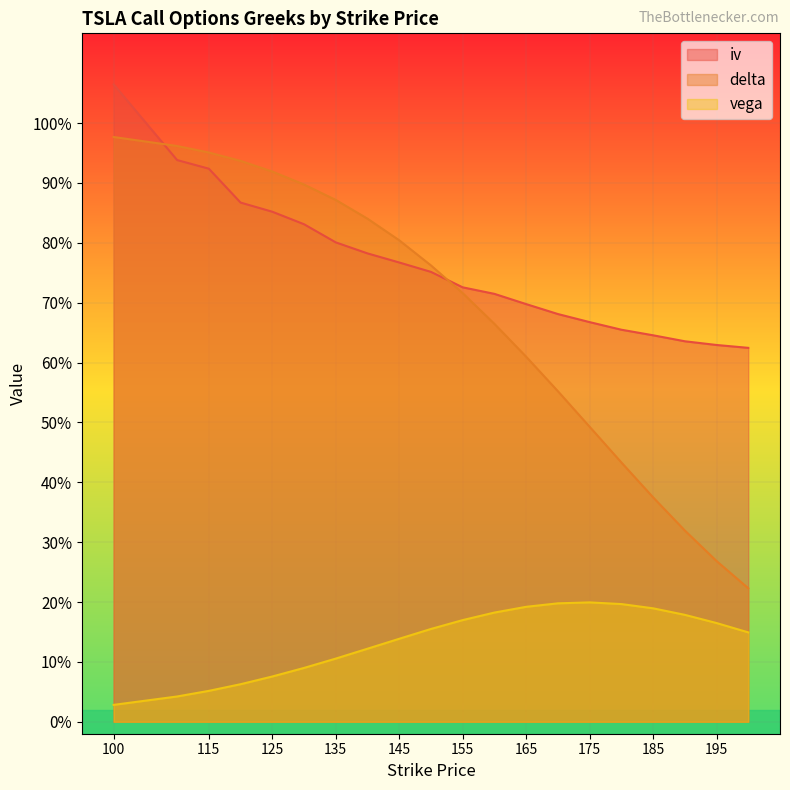

True or false: vega and iv intersect in this chart.

False